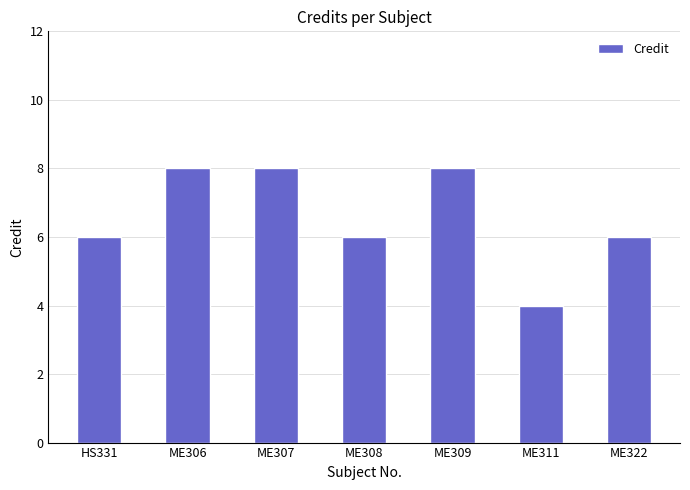

True or false: the data shows 3 at ME308.

False